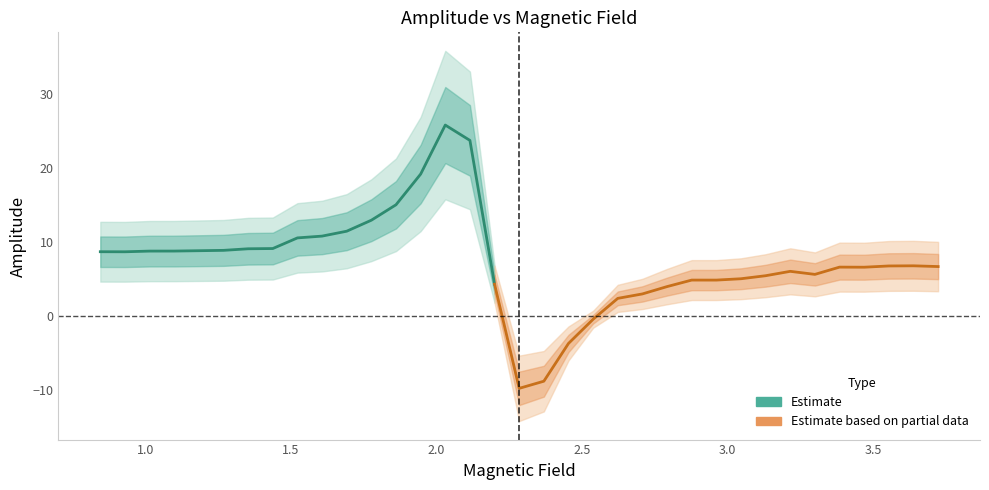

What is the greatest value displayed?

25.8